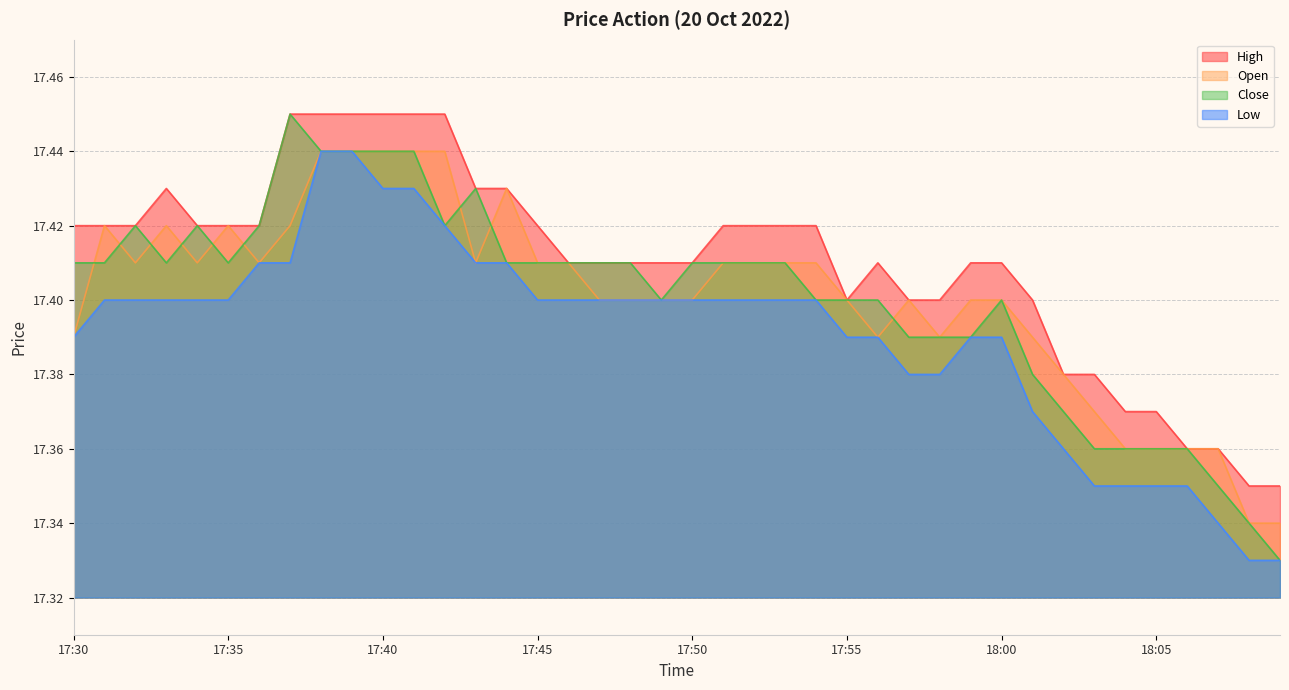

How many lines are shown in the chart?

4